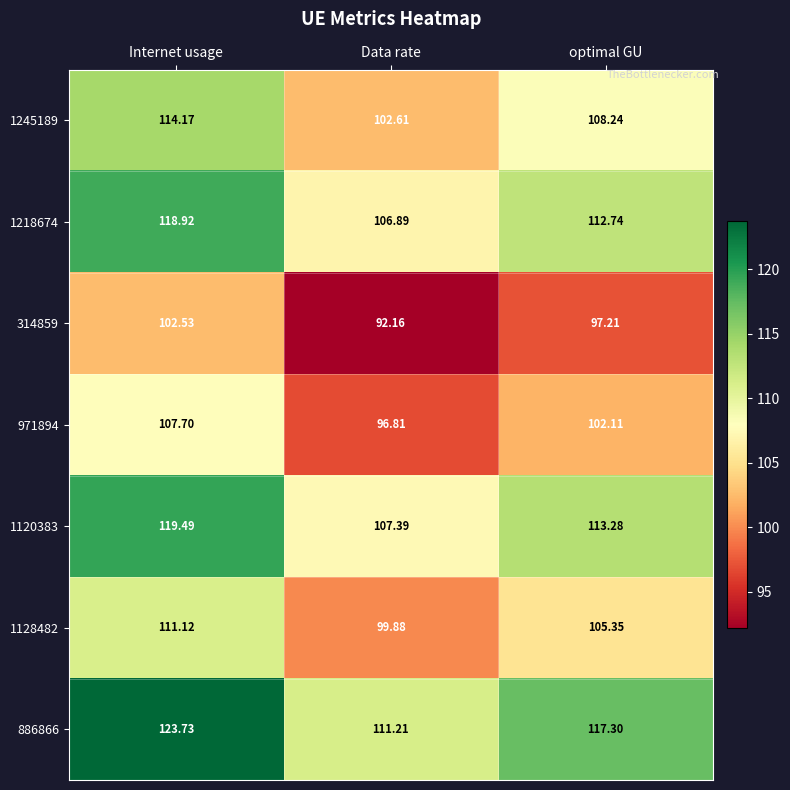

At which category is the sum across all series the highest?

Internet usage